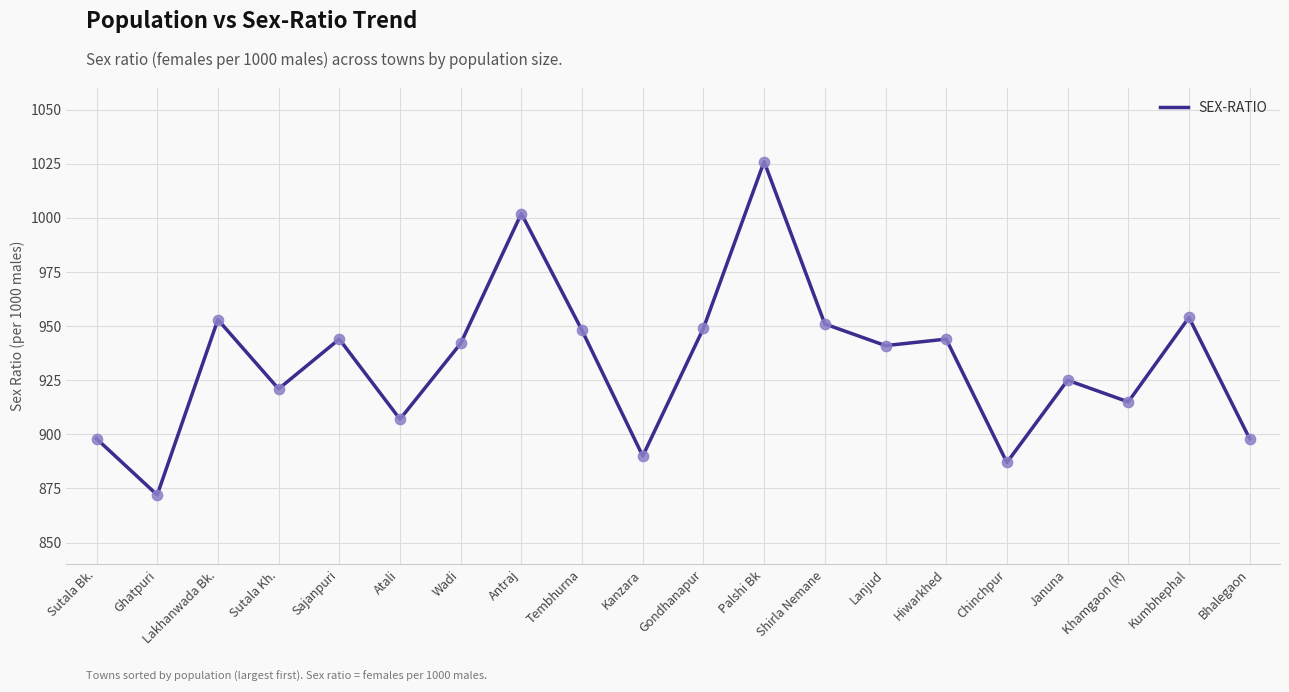

Which has a higher value, Antraj or Khamgaon (R)?

Antraj